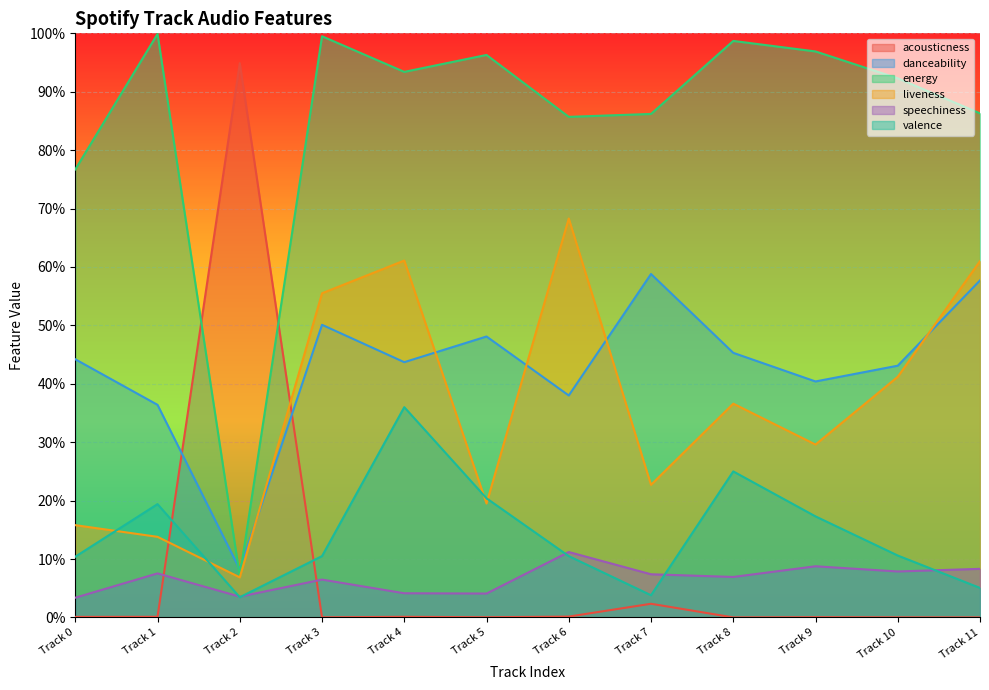

How many data points does each series have?

12